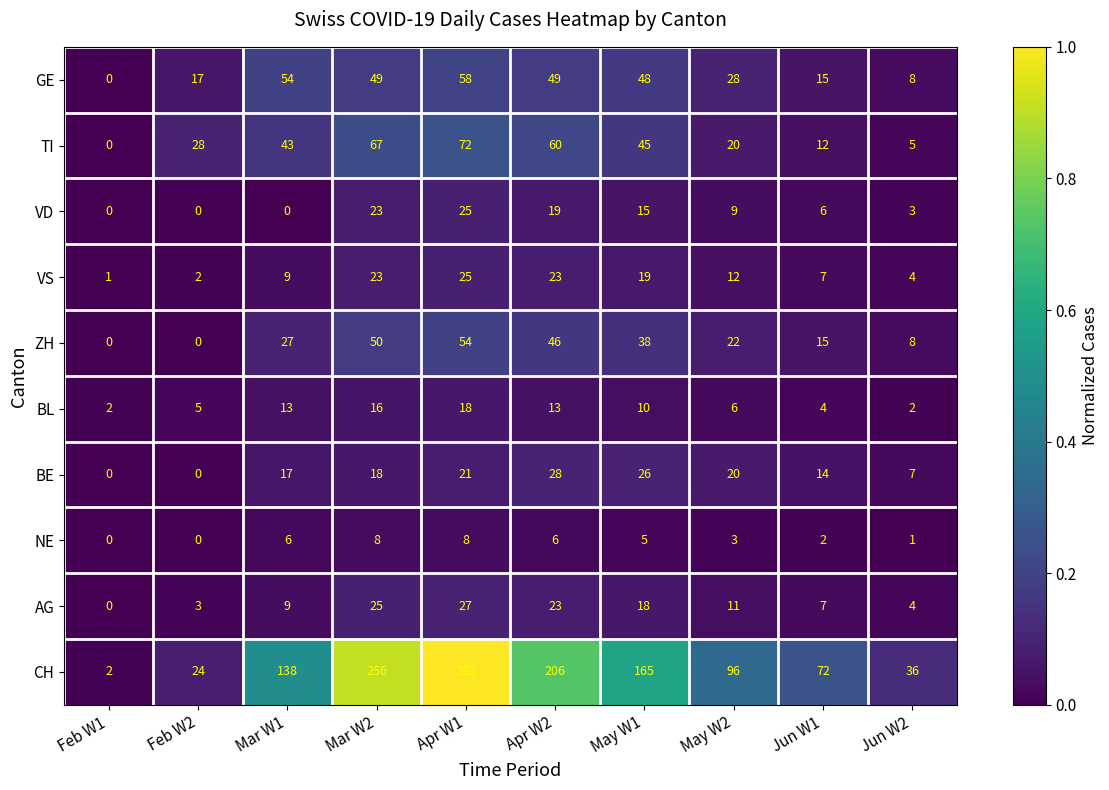

The AG series shows 9 at Mar W1. True or false?

True